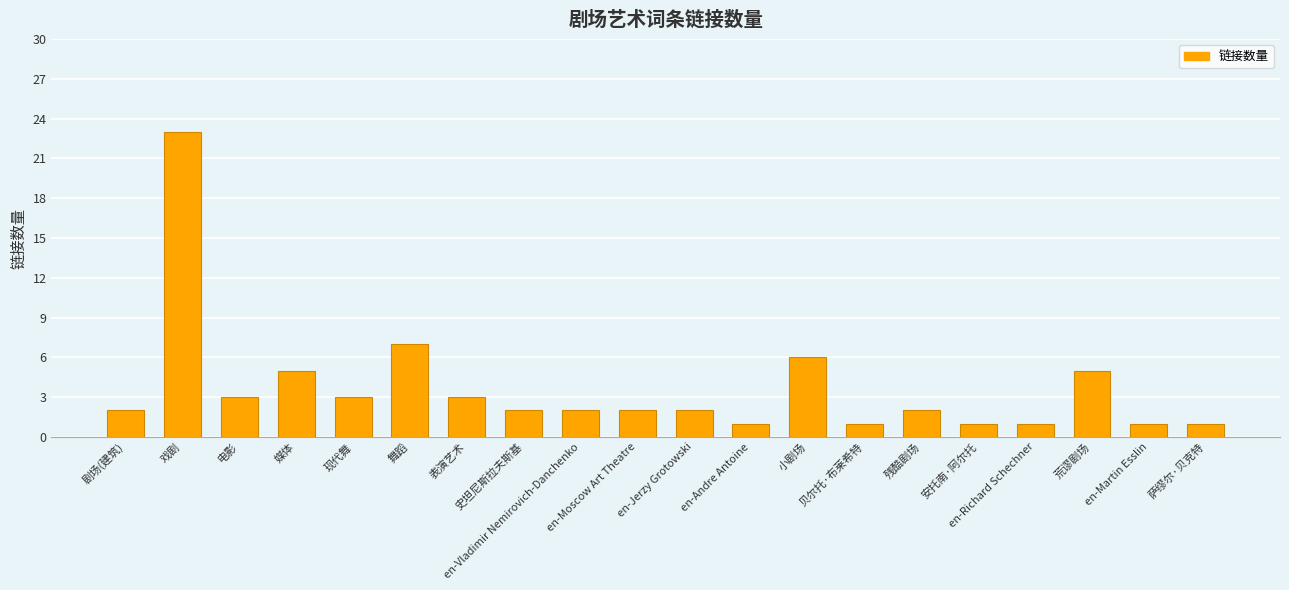

Reading left to right, what are all the values shown in this chart?

2	23	3	5	3	7	3	2	2	2	2	1	6	1	2	1	1	5	1	1